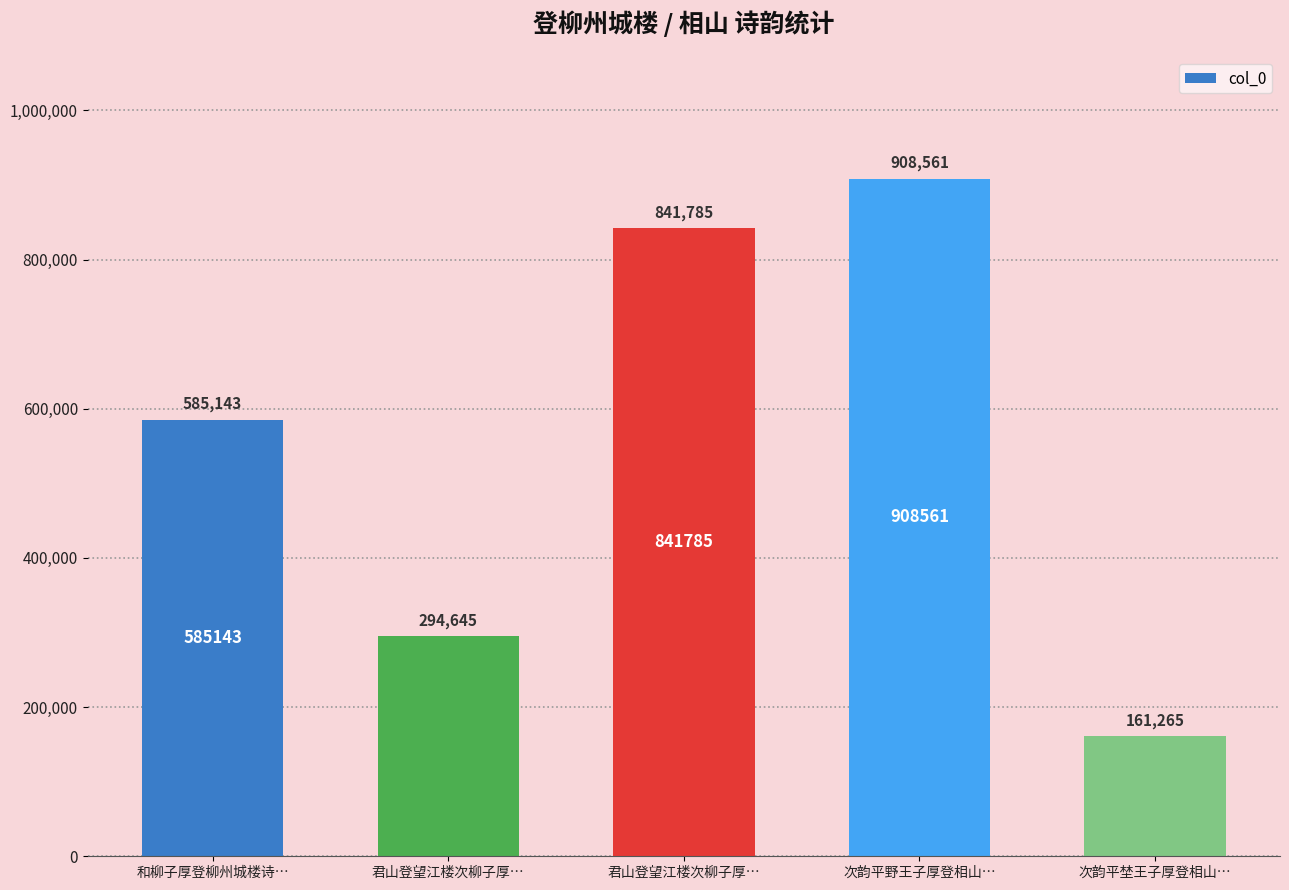

True or false: the data shows 64925 at 次韵平埜王子厚登相山….

False